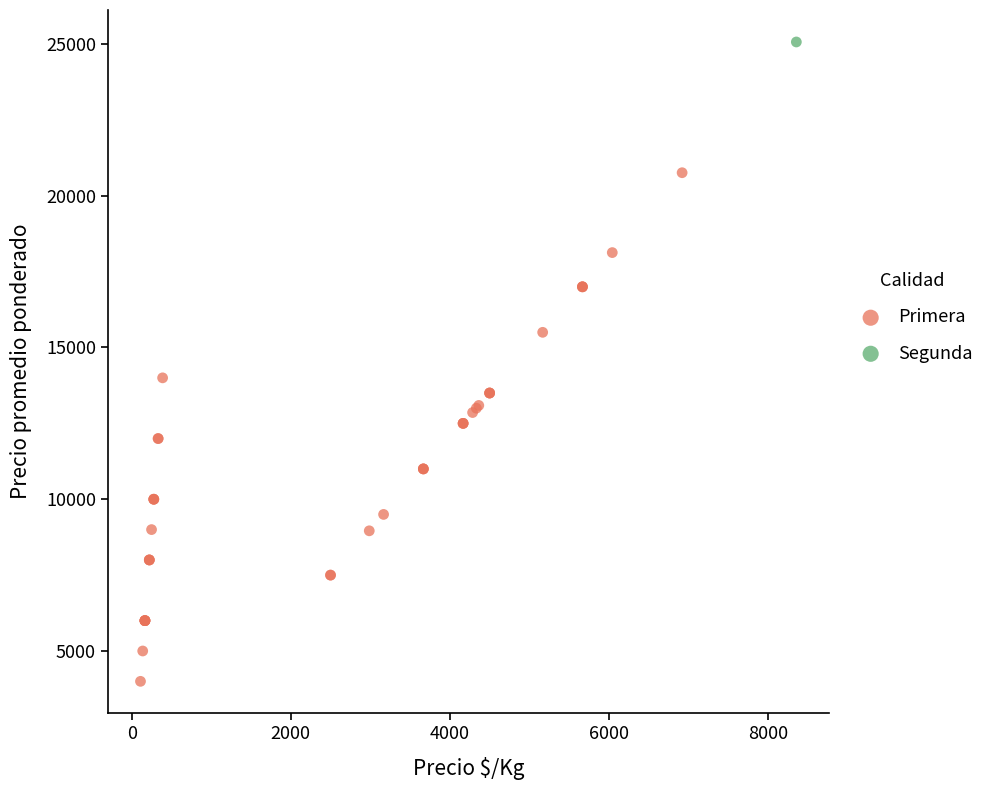

What are all the series names shown in the legend?

Primera, Segunda